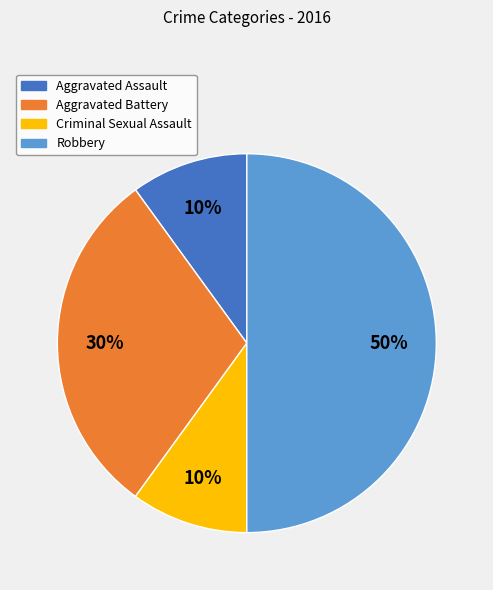

To the nearest percent, what is the difference between the largest and smallest slice percentages?

40%